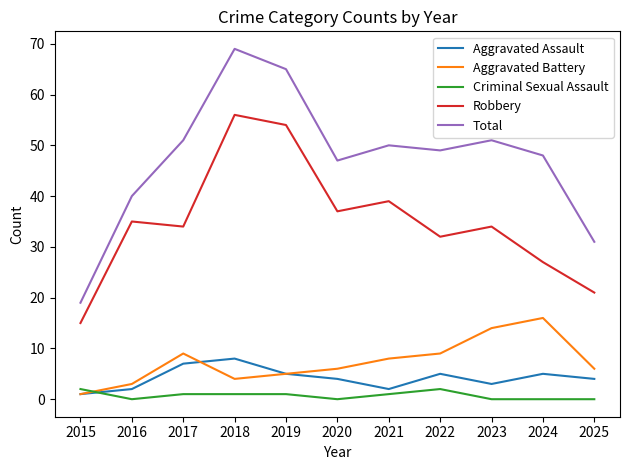

What is the sum of all Robbery values?

384